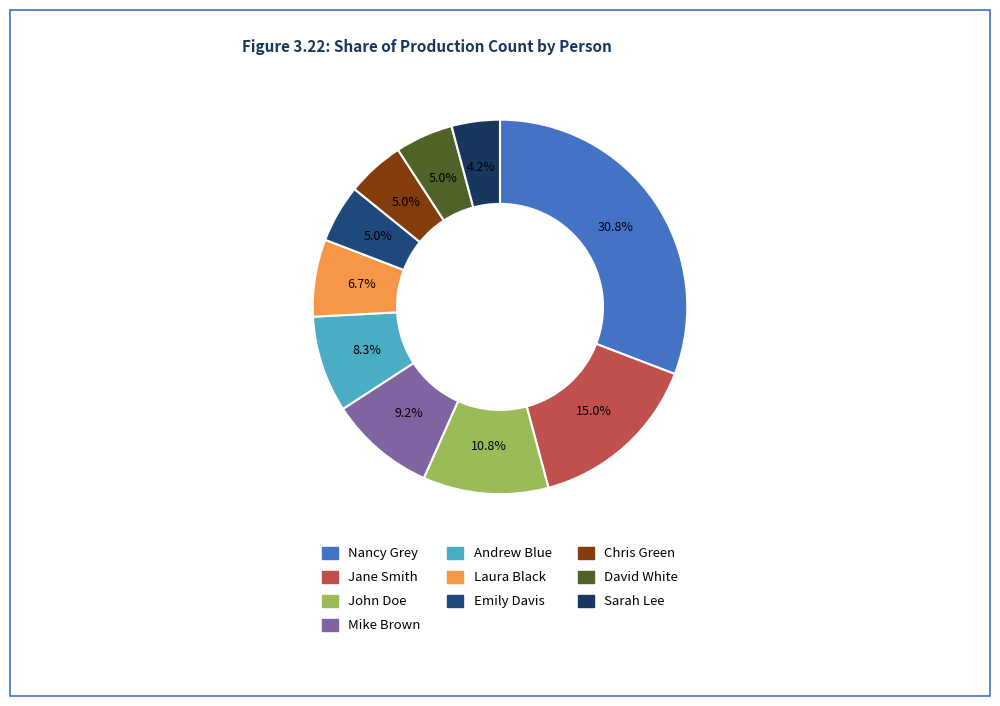

Which slice is the smallest?

Sarah Lee